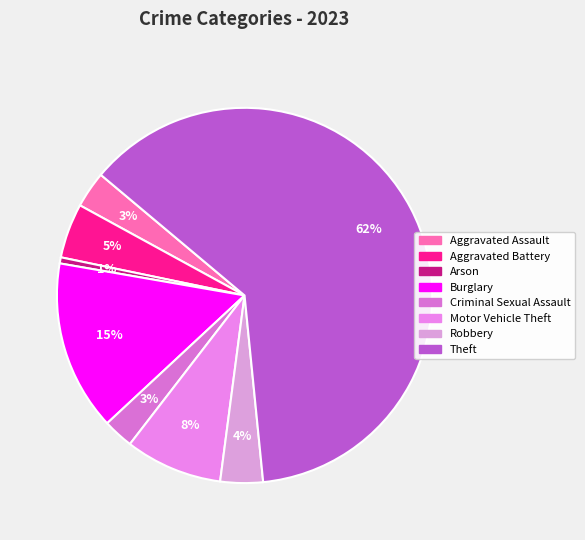

To the nearest percent, what percentage of the pie is Criminal Sexual Assault?

3%